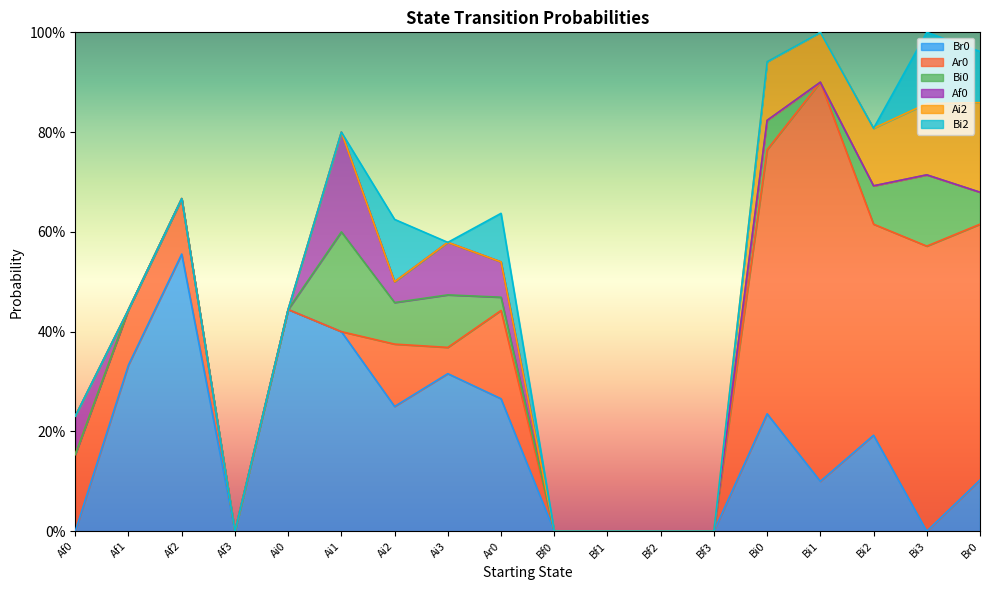

How many values in the Ar0 series exceed 0?

11